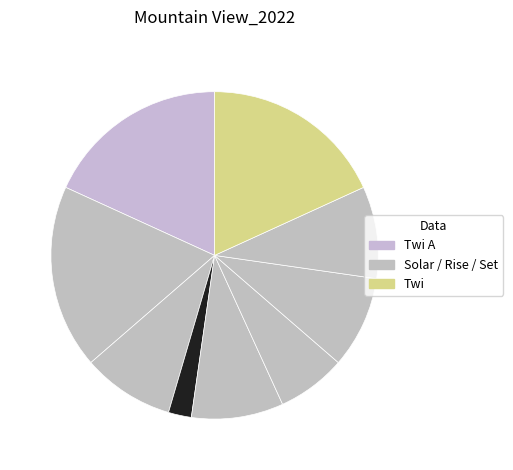

Rank the categories by value from highest to lowest.

Twi A, Twi N, Twi, Sunrise, Moonrise, New Moon, Solar noon, Moonset, Sunset